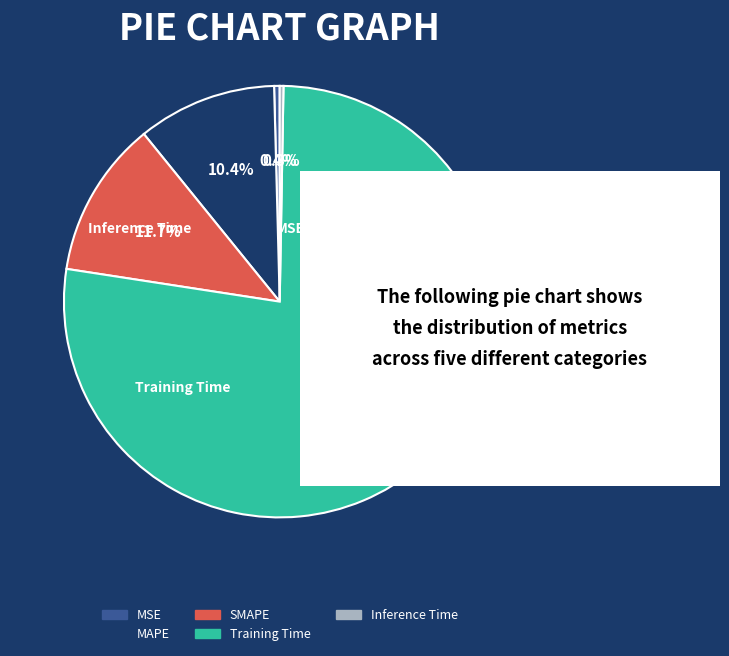

Is there a majority slice in this chart?

Yes